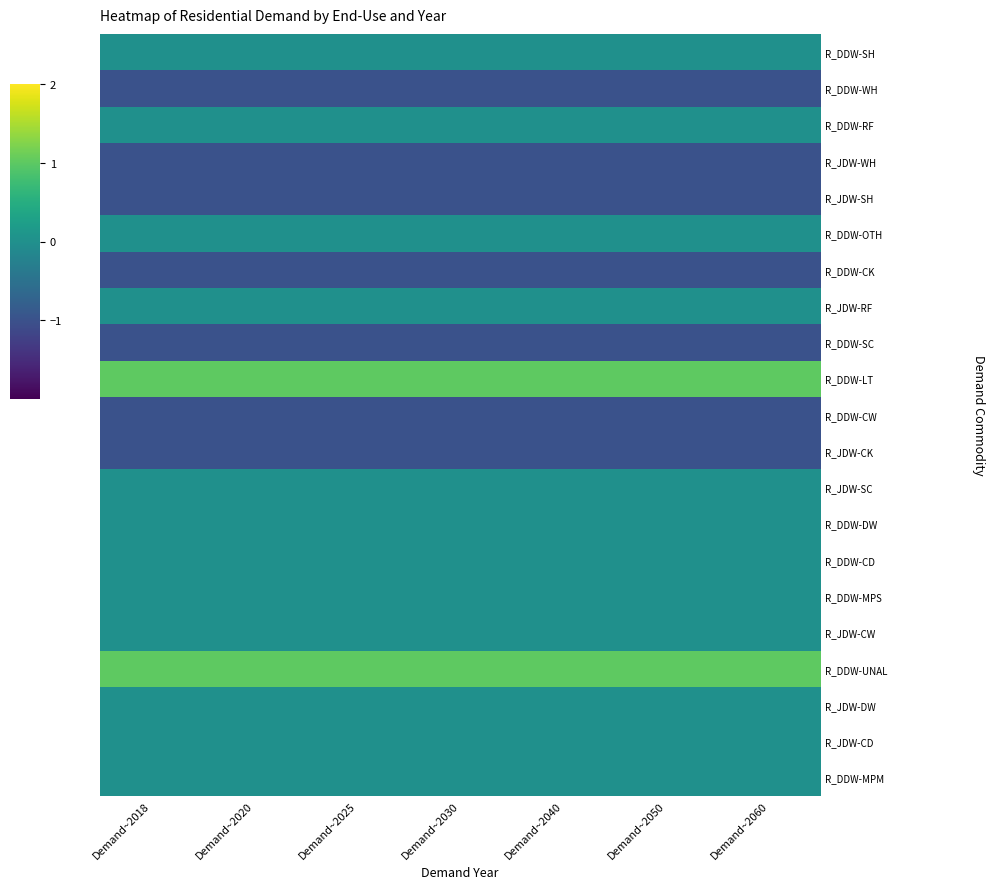

Reading left to right, list all the values displayed in this chart.

R_DDW-SH: Demand~2018=0	Demand~2020=0	Demand~2025=0	Demand~2030=0	Demand~2040=0	Demand~2050=0	Demand~2060=0
R_DDW-WH: Demand~2018=-1	Demand~2020=-1	Demand~2025=-1	Demand~2030=-1	Demand~2040=-1	Demand~2050=-1	Demand~2060=-1
R_DDW-RF: Demand~2018=0	Demand~2020=0	Demand~2025=0	Demand~2030=0	Demand~2040=0	Demand~2050=0	Demand~2060=0
R_JDW-WH: Demand~2018=-1	Demand~2020=-1	Demand~2025=-1	Demand~2030=-1	Demand~2040=-1	Demand~2050=-1	Demand~2060=-1
R_JDW-SH: Demand~2018=-1	Demand~2020=-1	Demand~2025=-1	Demand~2030=-1	Demand~2040=-1	Demand~2050=-1	Demand~2060=-1
R_DDW-OTH: Demand~2018=0	Demand~2020=0	Demand~2025=0	Demand~2030=0	Demand~2040=0	Demand~2050=0	Demand~2060=0
R_DDW-CK: Demand~2018=-1	Demand~2020=-1	Demand~2025=-1	Demand~2030=-1	Demand~2040=-1	Demand~2050=-1	Demand~2060=-1
R_JDW-RF: Demand~2018=0	Demand~2020=0	Demand~2025=0	Demand~2030=0	Demand~2040=0	Demand~2050=0	Demand~2060=0
R_DDW-SC: Demand~2018=-1	Demand~2020=-1	Demand~2025=-1	Demand~2030=-1	Demand~2040=-1	Demand~2050=-1	Demand~2060=-1
R_DDW-LT: Demand~2018=1	Demand~2020=1	Demand~2025=1	Demand~2030=1	Demand~2040=1	Demand~2050=1	Demand~2060=1
R_DDW-CW: Demand~2018=-1	Demand~2020=-1	Demand~2025=-1	Demand~2030=-1	Demand~2040=-1	Demand~2050=-1	Demand~2060=-1
R_JDW-CK: Demand~2018=-1	Demand~2020=-1	Demand~2025=-1	Demand~2030=-1	Demand~2040=-1	Demand~2050=-1	Demand~2060=-1
R_JDW-SC: Demand~2018=0	Demand~2020=0	Demand~2025=0	Demand~2030=0	Demand~2040=0	Demand~2050=0	Demand~2060=0
R_DDW-DW: Demand~2018=0	Demand~2020=0	Demand~2025=0	Demand~2030=0	Demand~2040=0	Demand~2050=0	Demand~2060=0
R_DDW-CD: Demand~2018=0	Demand~2020=0	Demand~2025=0	Demand~2030=0	Demand~2040=0	Demand~2050=0	Demand~2060=0
R_DDW-MPS: Demand~2018=0	Demand~2020=0	Demand~2025=0	Demand~2030=0	Demand~2040=0	Demand~2050=0	Demand~2060=0
R_JDW-CW: Demand~2018=0	Demand~2020=0	Demand~2025=0	Demand~2030=0	Demand~2040=0	Demand~2050=0	Demand~2060=0
R_DDW-UNAL: Demand~2018=1	Demand~2020=1	Demand~2025=1	Demand~2030=1	Demand~2040=1	Demand~2050=1	Demand~2060=1
R_JDW-DW: Demand~2018=0	Demand~2020=0	Demand~2025=0	Demand~2030=0	Demand~2040=0	Demand~2050=0	Demand~2060=0
R_JDW-CD: Demand~2018=0	Demand~2020=0	Demand~2025=0	Demand~2030=0	Demand~2040=0	Demand~2050=0	Demand~2060=0
R_DDW-MPM: Demand~2018=0	Demand~2020=0	Demand~2025=0	Demand~2030=0	Demand~2040=0	Demand~2050=0	Demand~2060=0